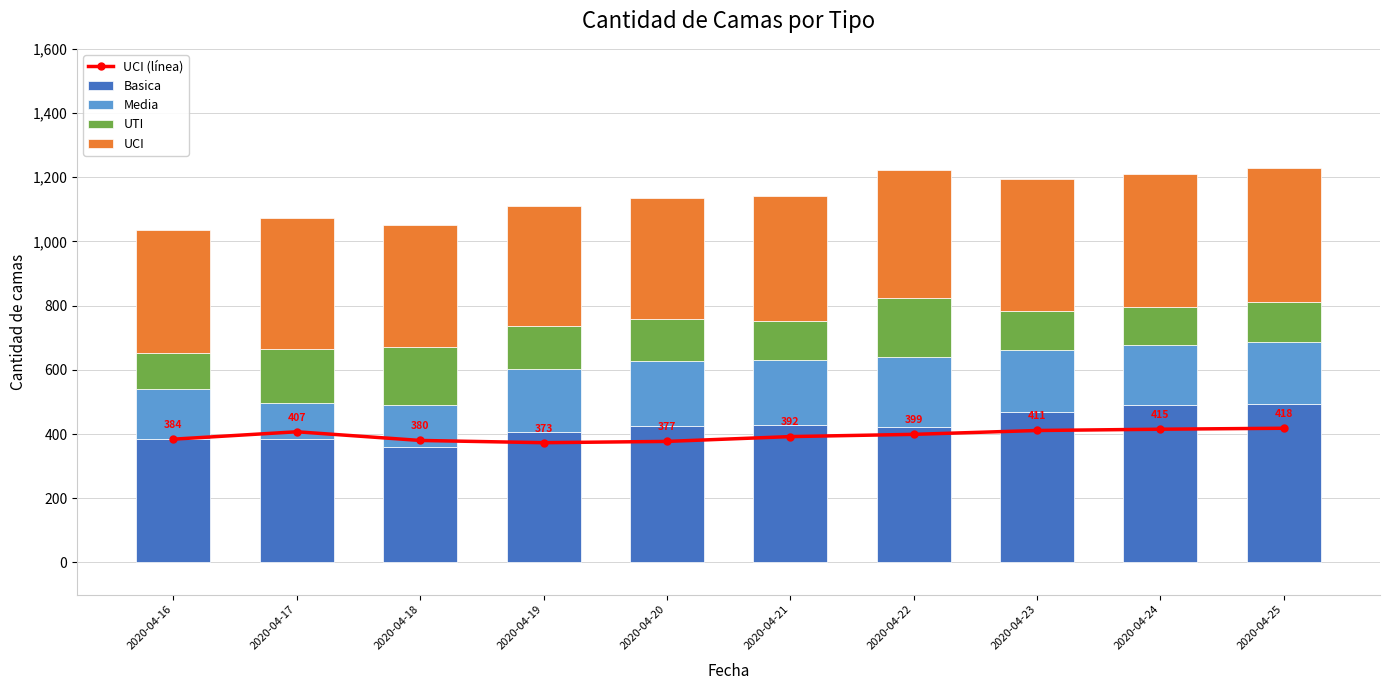

What are all the series names shown in the legend?

UCI (línea), Basica, Media, UTI, UCI